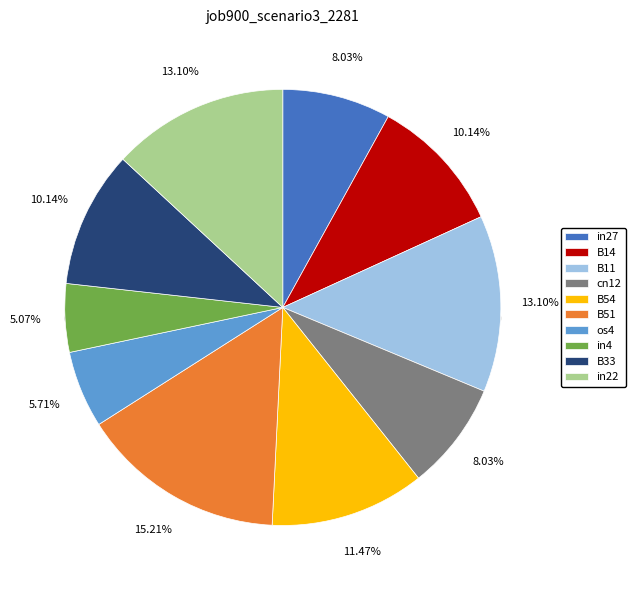

Is it true that os4 is 1% of the pie?

False